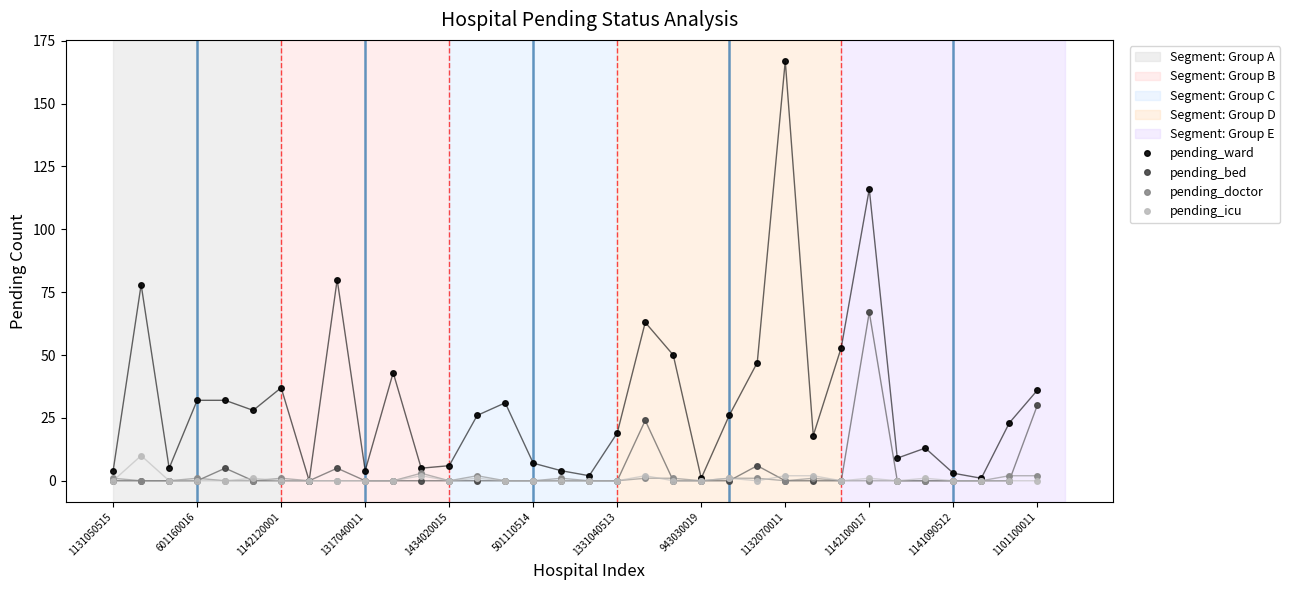

True or false: pending_icu has more than 0 interior local peaks.

True